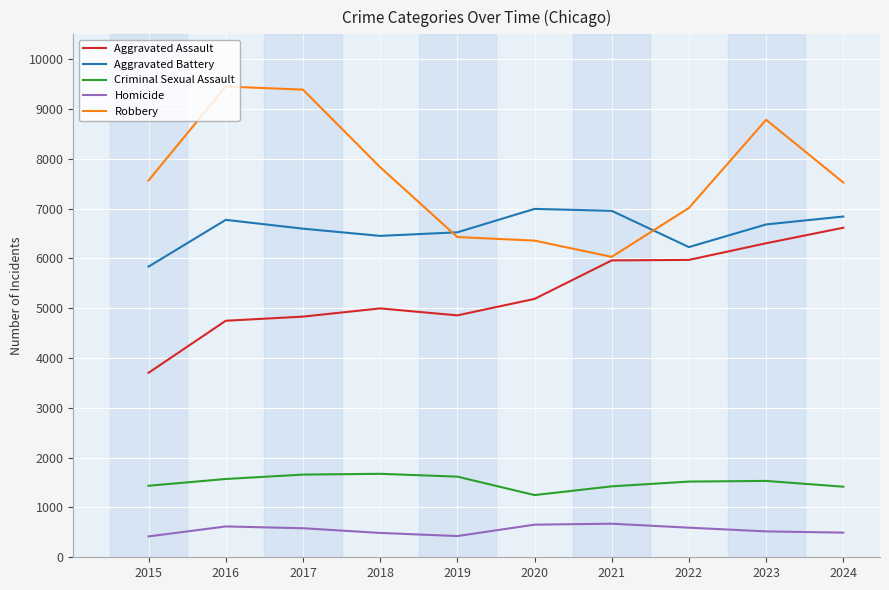

True or false: Homicide and Aggravated Assault cross at least once.

False